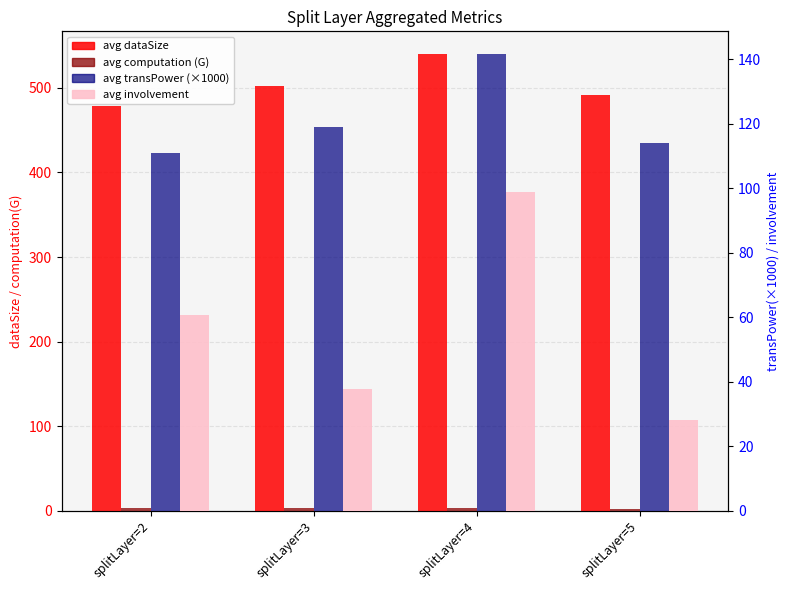

Which series has the widest spread of values?

avg involvement